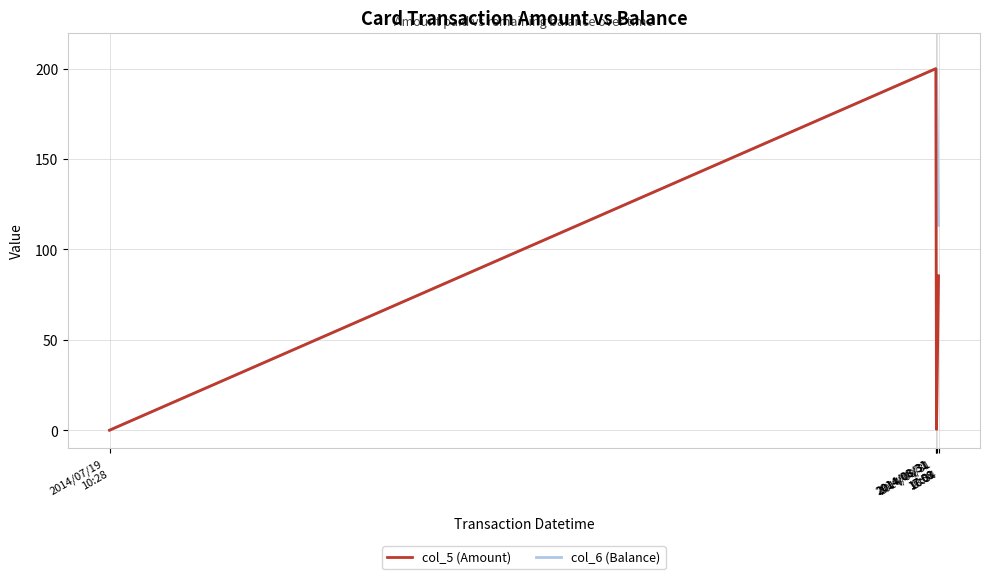

Rank the series by their average value, from highest to lowest.

col_6 (Balance), col_5 (Amount)